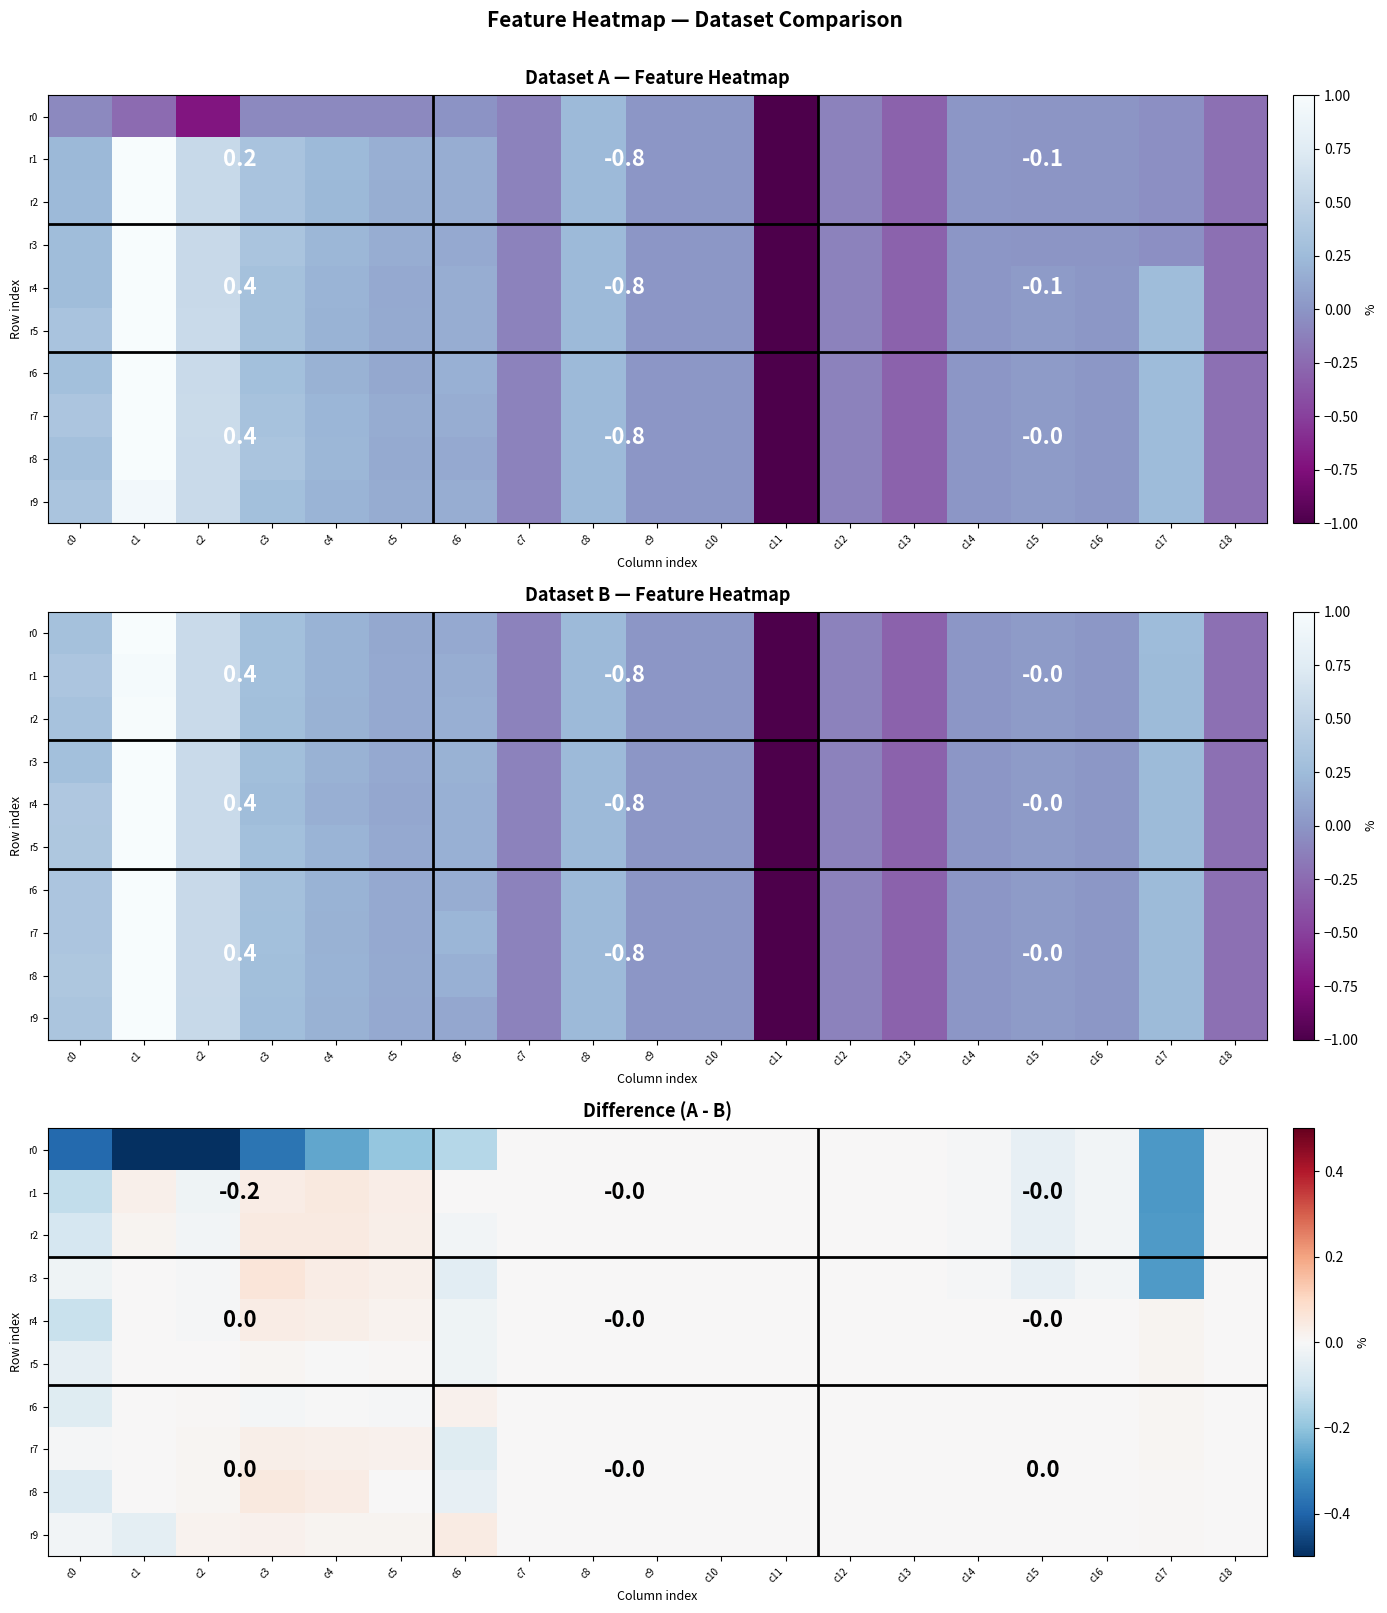

Rank the categories by r0 value from lowest to highest.

c2, c1, c0, c3, c17, c4, c5, c6, c15, c16, c14, c7, c8, c9, c10, c11, c12, c13, c18